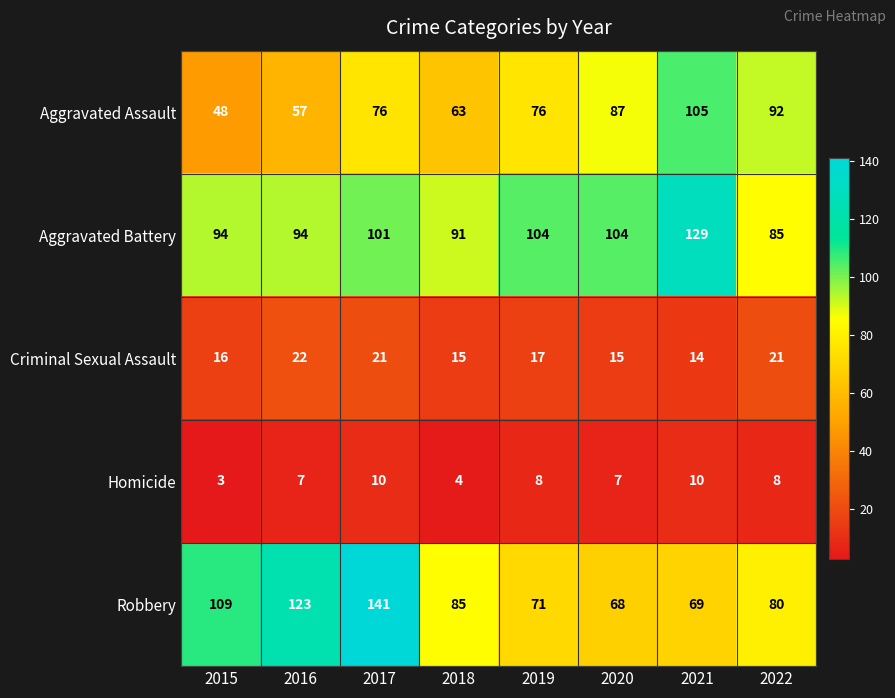

At 2020, list the series in order from smallest to largest.

Homicide, Criminal Sexual Assault, Robbery, Aggravated Assault, Aggravated Battery